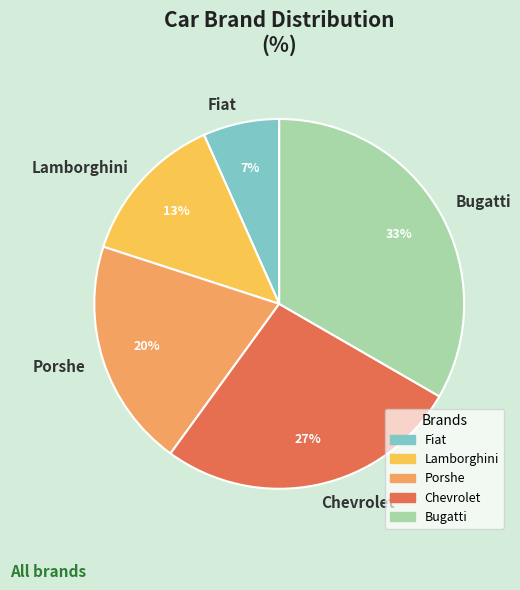

Does Chevrolet account for over 50% of the chart?

No